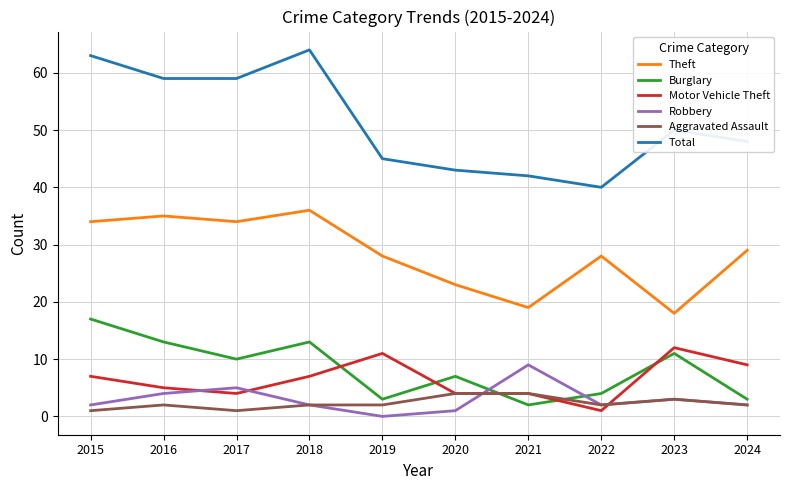

Count the number of data series in this chart.

6